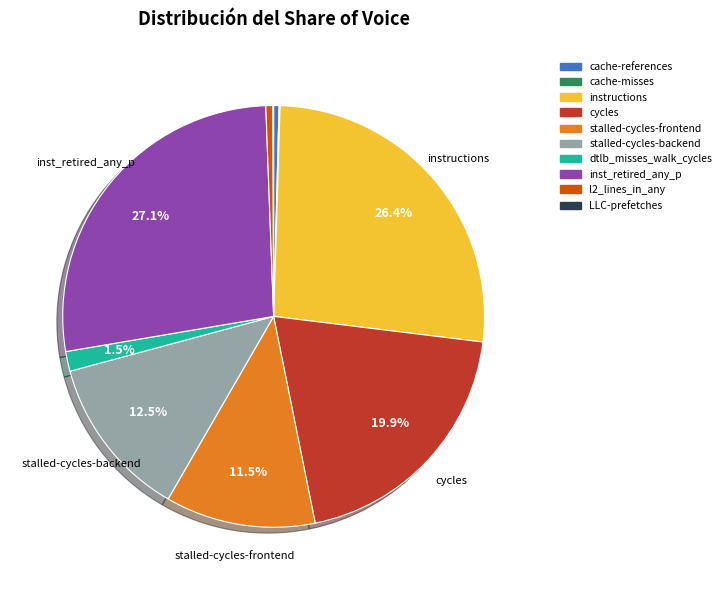

What percentage is NOT represented by cycles?

80.1%